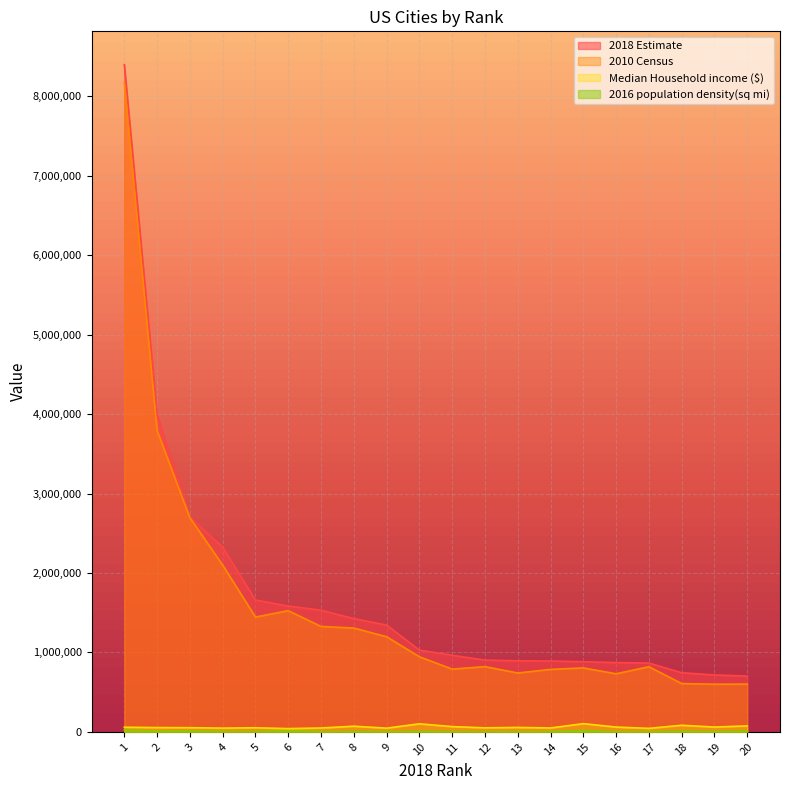

Reading left to right, transcribe all the data shown in this chart.

2018 Estimate: 1=8398748	2=3990456	3=2705994	4=2325502	5=1660272	6=1584138	7=1532233	8=1425976	9=1345047	10=1030119	11=964254	12=903889	13=895008	14=892533	15=883305	16=872498	17=867125	18=744955	19=716492	20=702455
2010 Census: 1=8175133	2=3792621	3=2695598	4=2100263	5=1445632	6=1526006	7=1327407	8=1307402	9=1197816	10=945942	11=790390	12=821784	13=741206	14=787033	15=805235	16=731424	17=820445	18=608660	19=600158	20=601723
Median Household income ($): 1=58856	2=54432	3=53006	4=47793	5=52062	6=41449	7=49268	8=71481	9=47243	10=101940	11=66697	12=51298	13=56428	14=49602	15=103801	16=61017	17=44615	18=83476	19=61105	20=75506
2016 population density(sq mi): 1=28317	2=8484	3=11900	4=3613	5=3120	6=11683	7=3238	8=4325	9=3866	10=5777	11=3031	12=1178	13=2491	14=3936	15=18569	16=2757	17=2366	18=8405	19=4521	20=11148